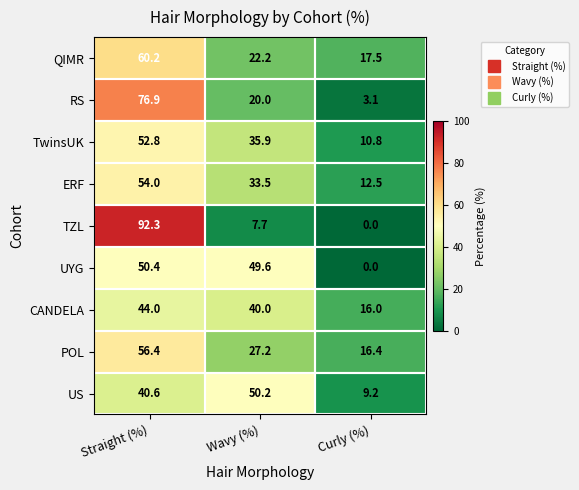

The US series shows 50.2 at Wavy (%). True or false?

True